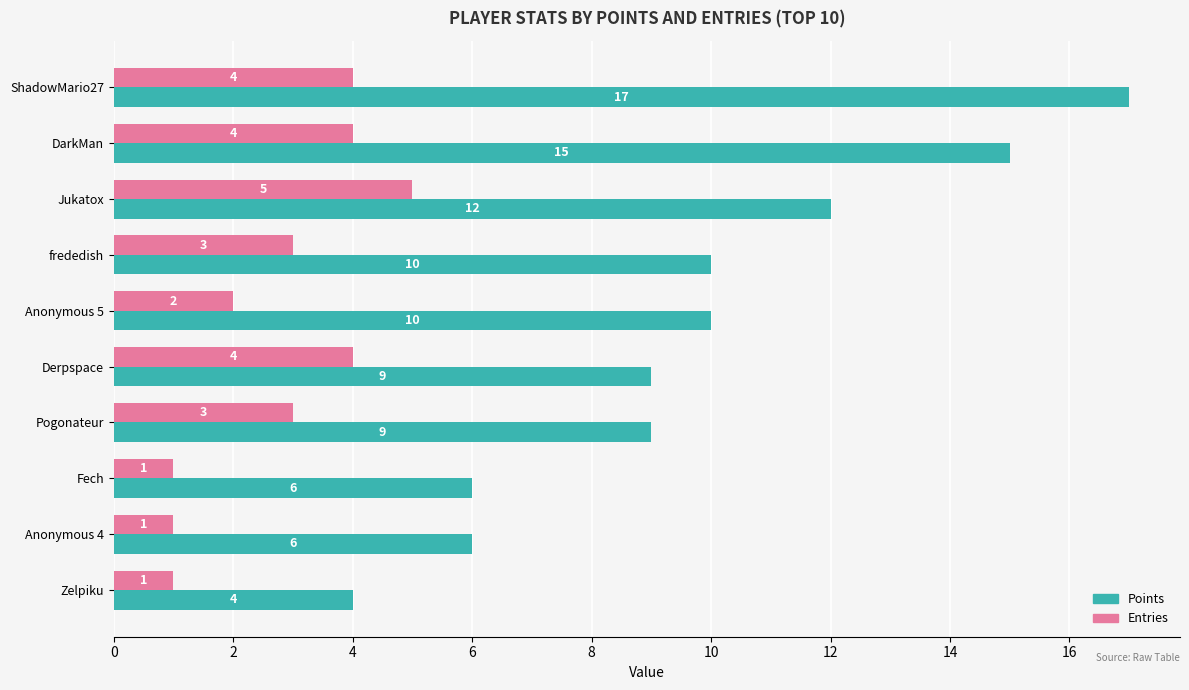

How many series are shown in this chart?

2